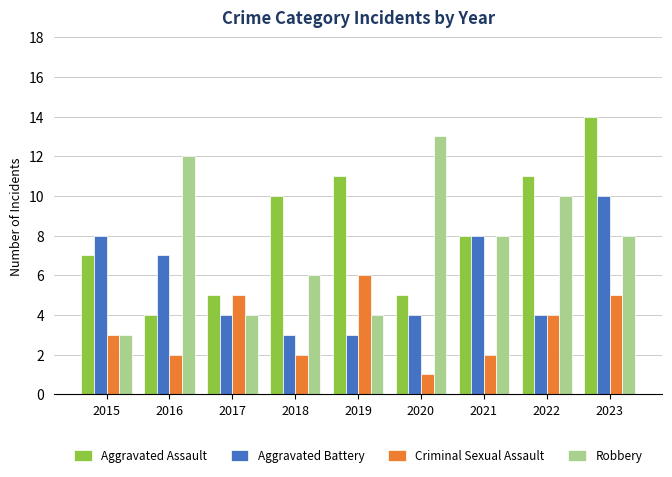

At which label does Robbery first exceed 8?

2016